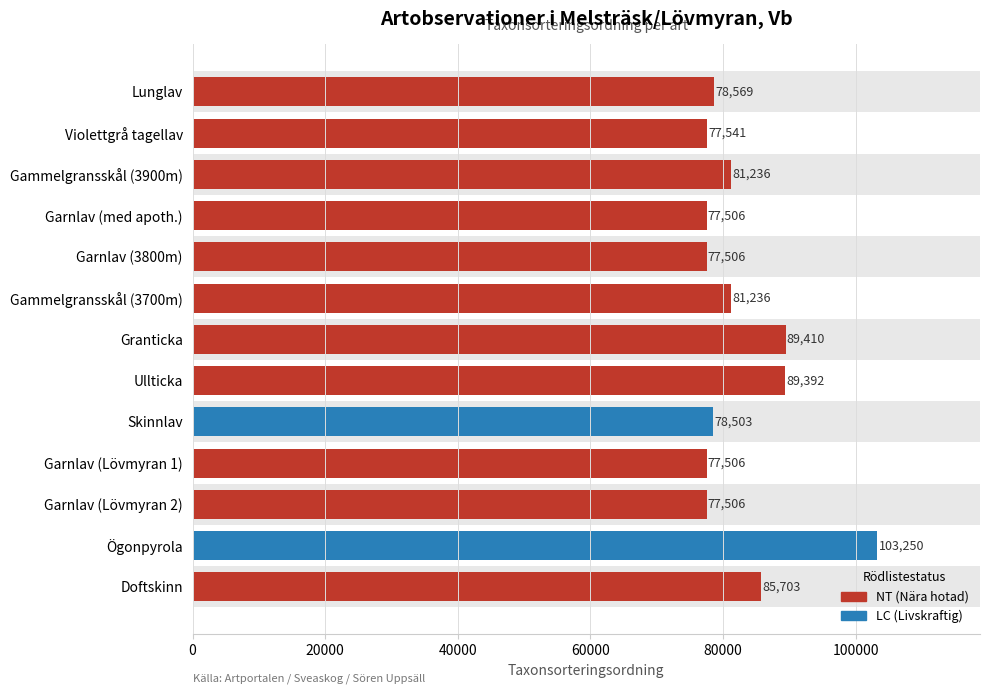

What is the greatest value displayed?

103250